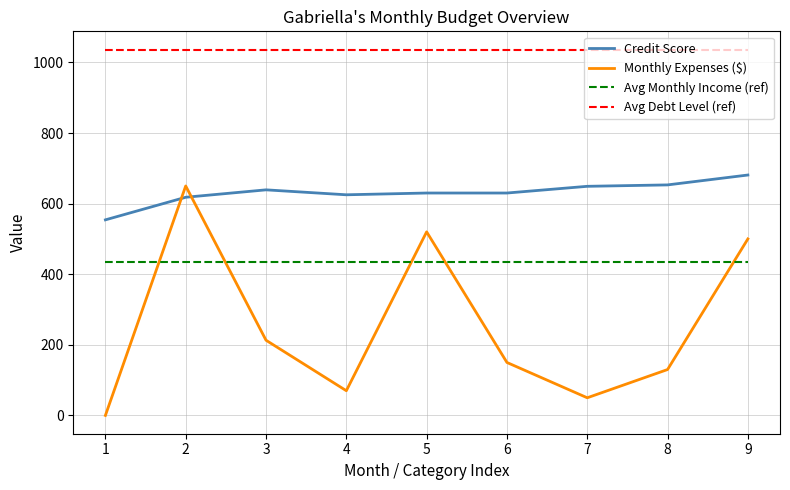

The Monthly Expenses ($) series shows 175.8 at 5. True or false?

False